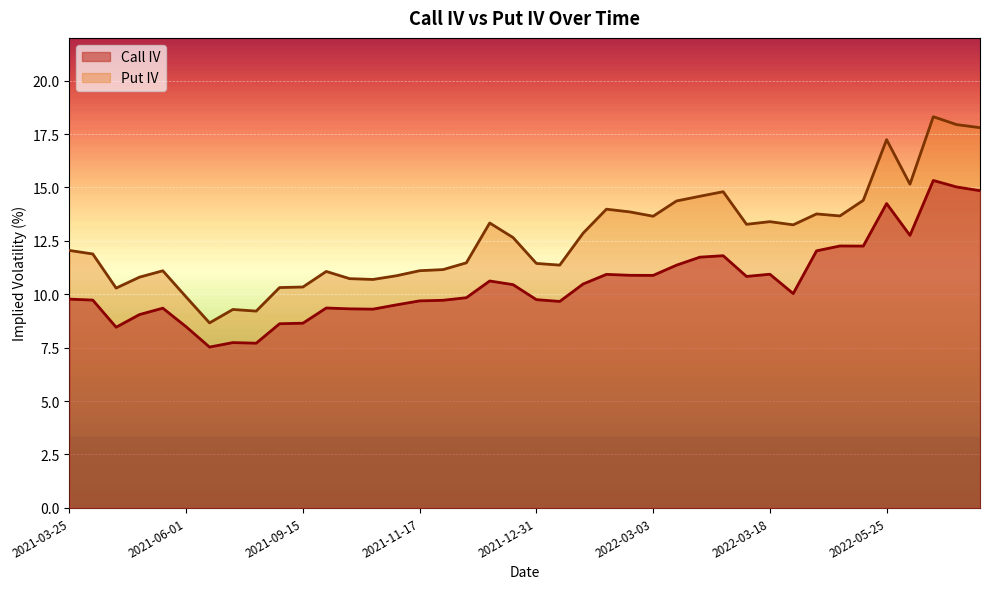

What is the label of the 10th point from the right?

2022-03-18